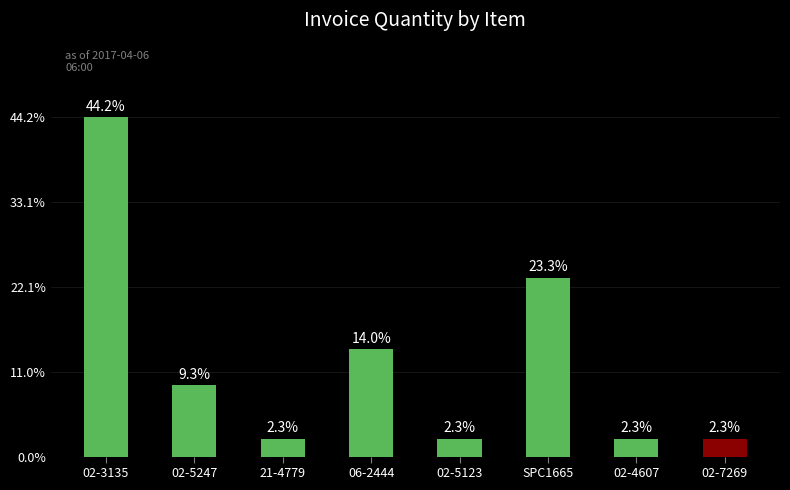

What is the difference between the values at 02-7269 and 02-5247?

3